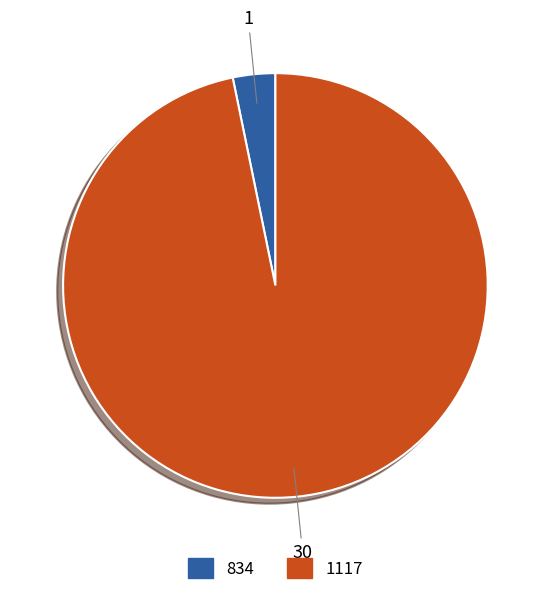

Is it true that 834 is 15% of the pie?

False